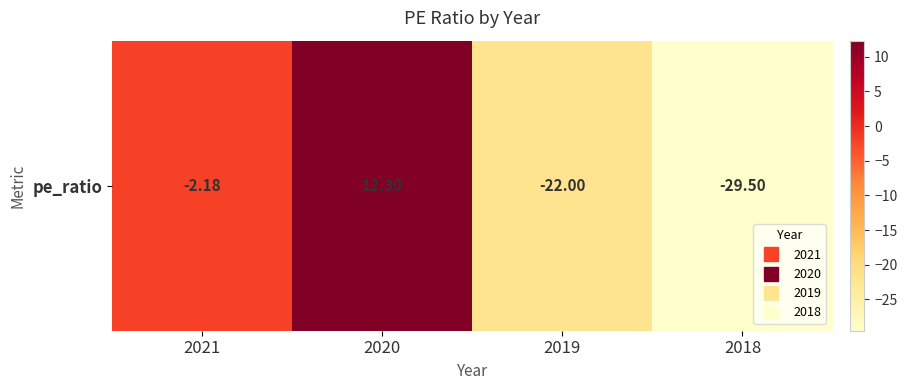

What is the change in value from 2021 to 2019?

-19.8